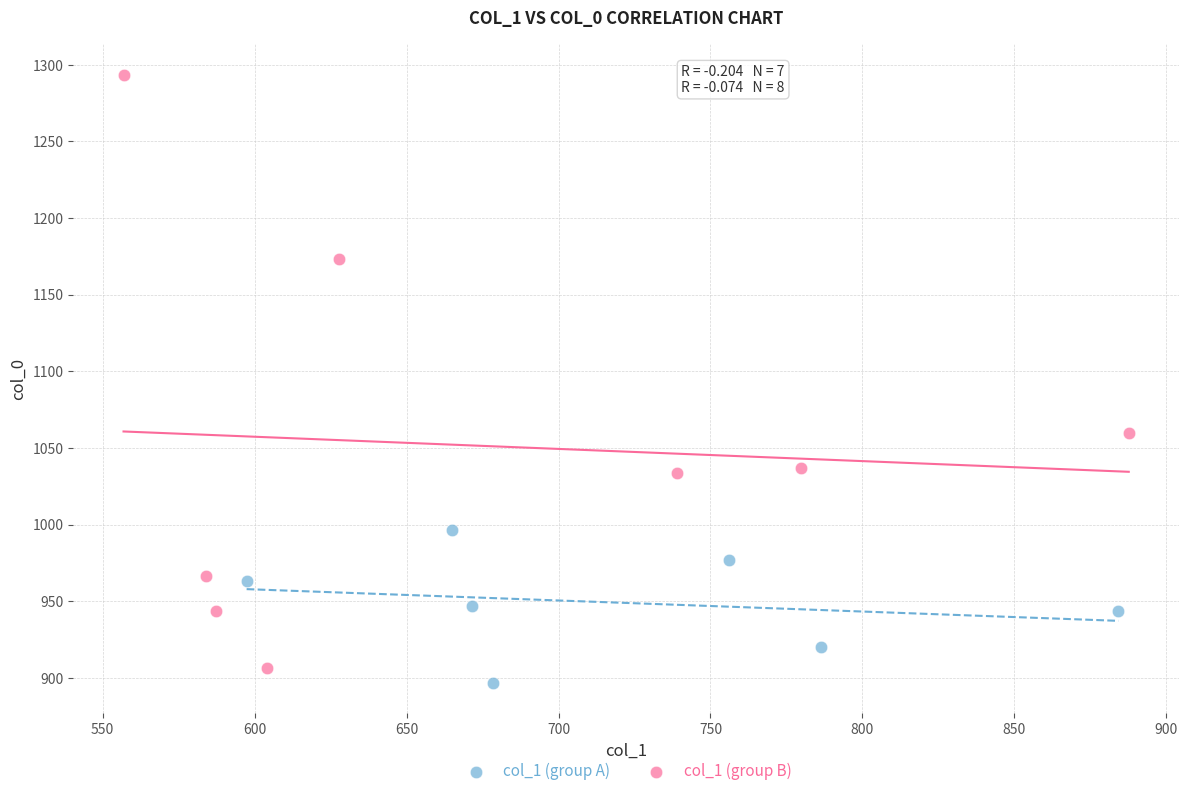

Which series has the widest spread of Y values?

col_1 (group B)